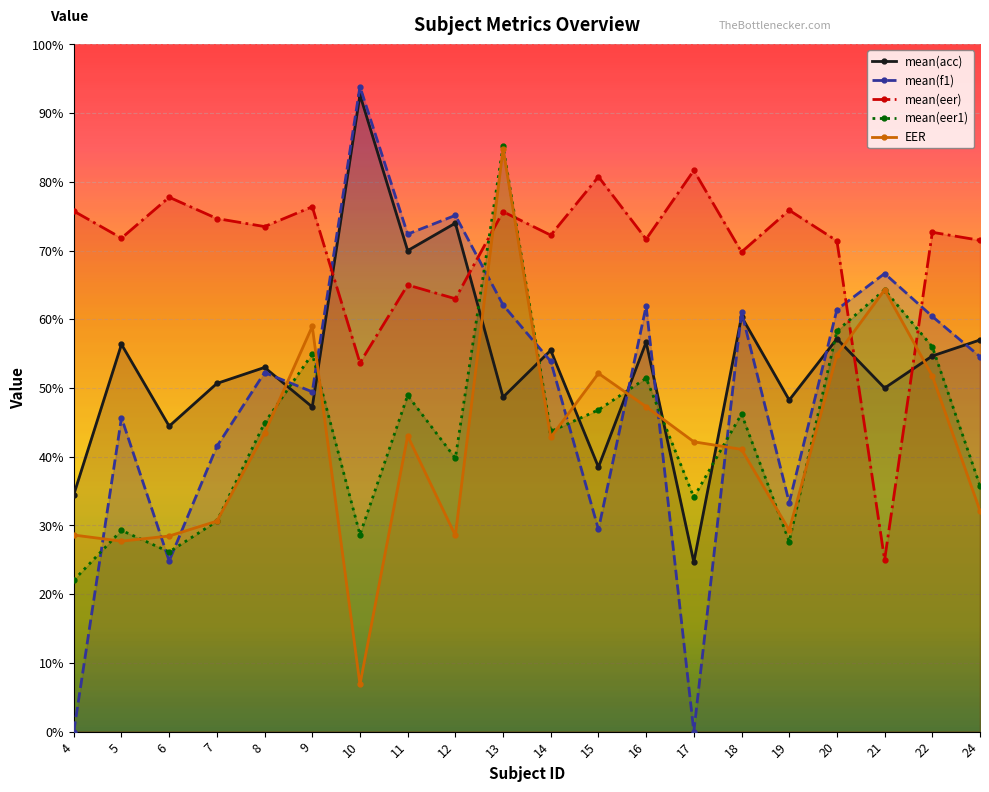

What is the value of the mean(eer1) point at the 9th from the left?

39.8